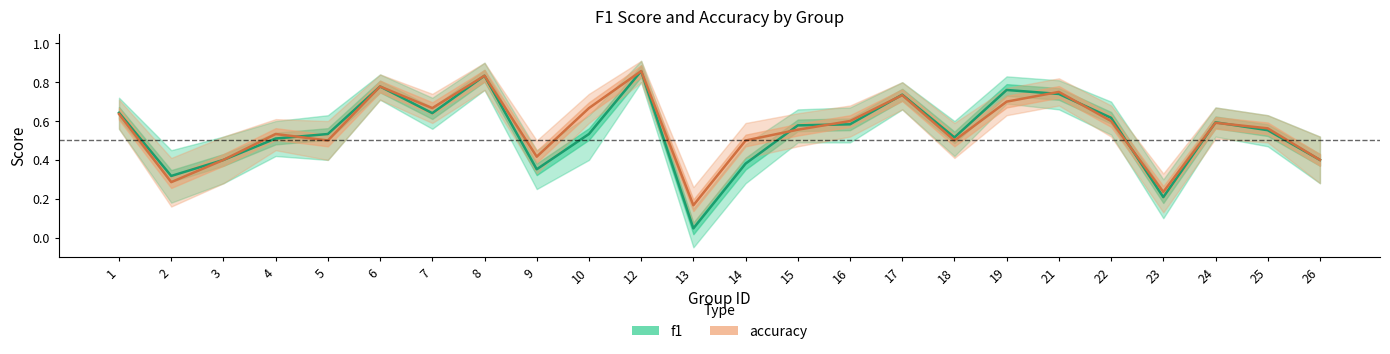

In f1, how many points are higher than both neighbors (excluding endpoints)?

6